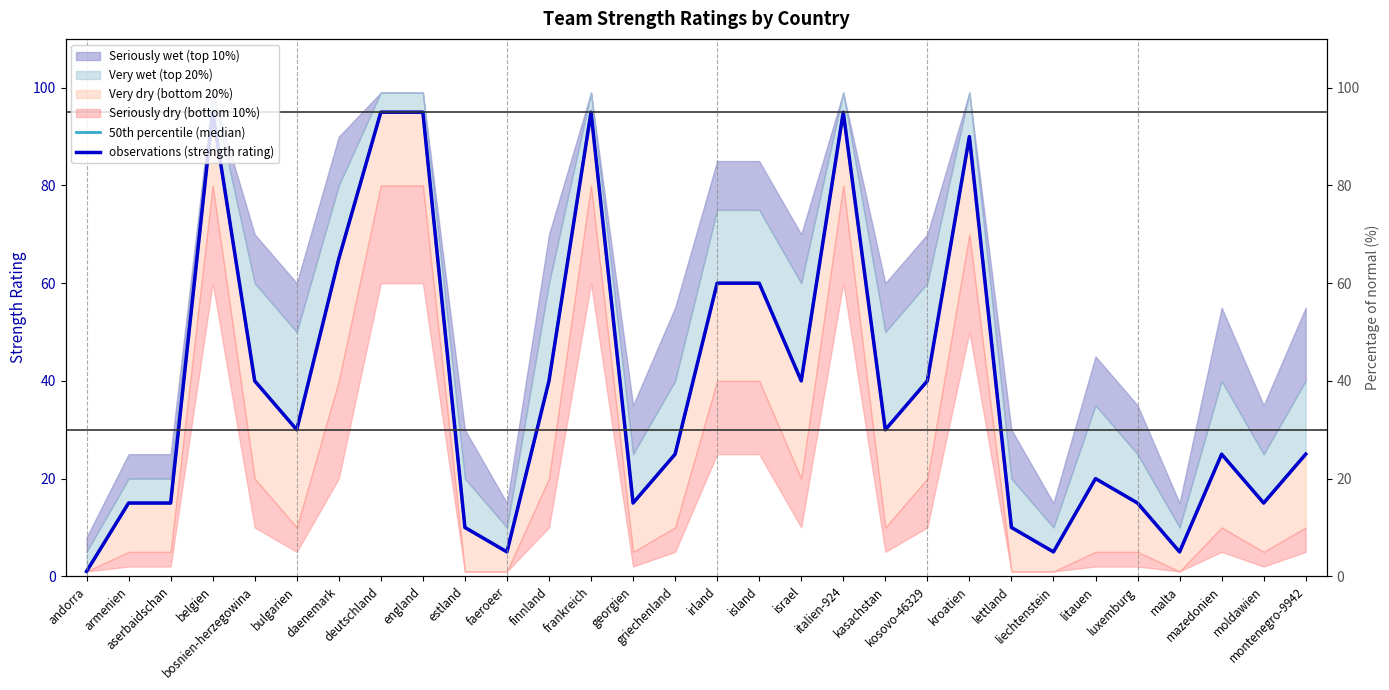

The value of observations (strength rating) at belgien is 95. True or false?

True